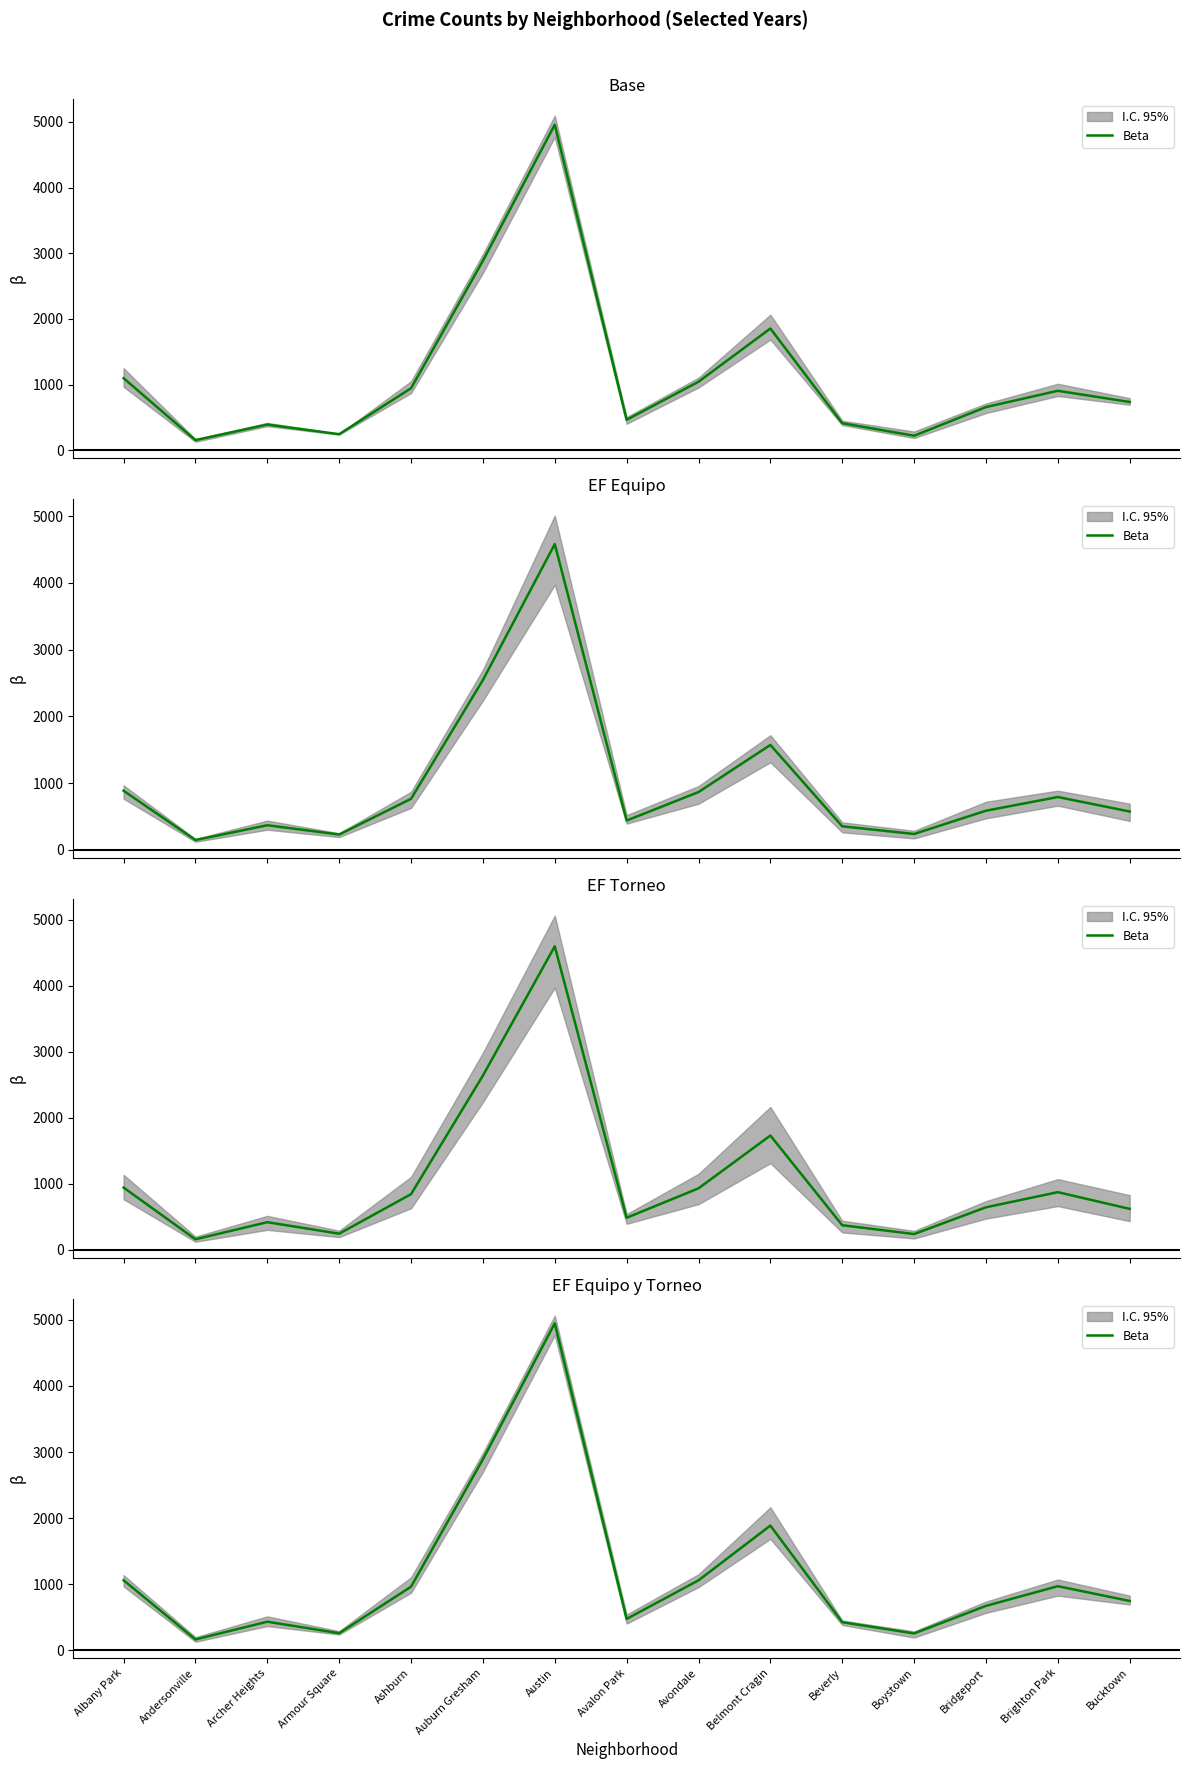

What is the greatest value displayed?

4947.7